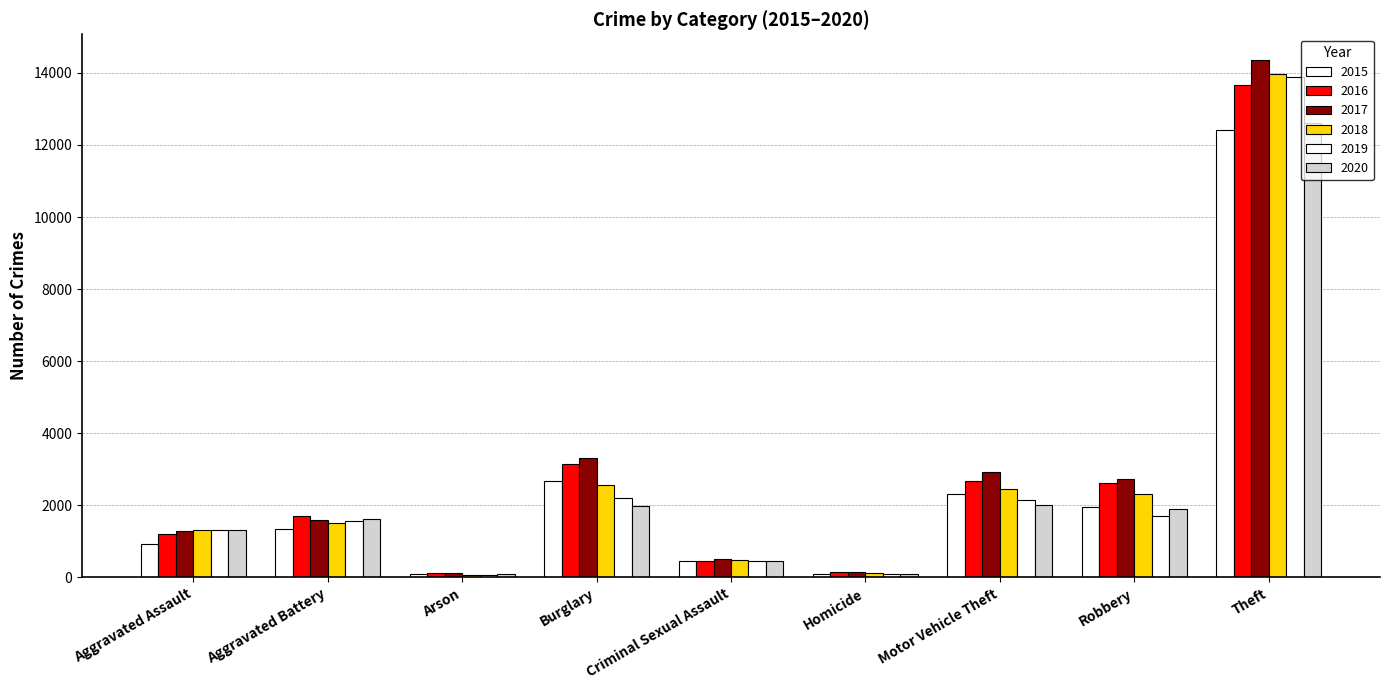

True or false: 2016 has a value of 98 at Homicide.

False